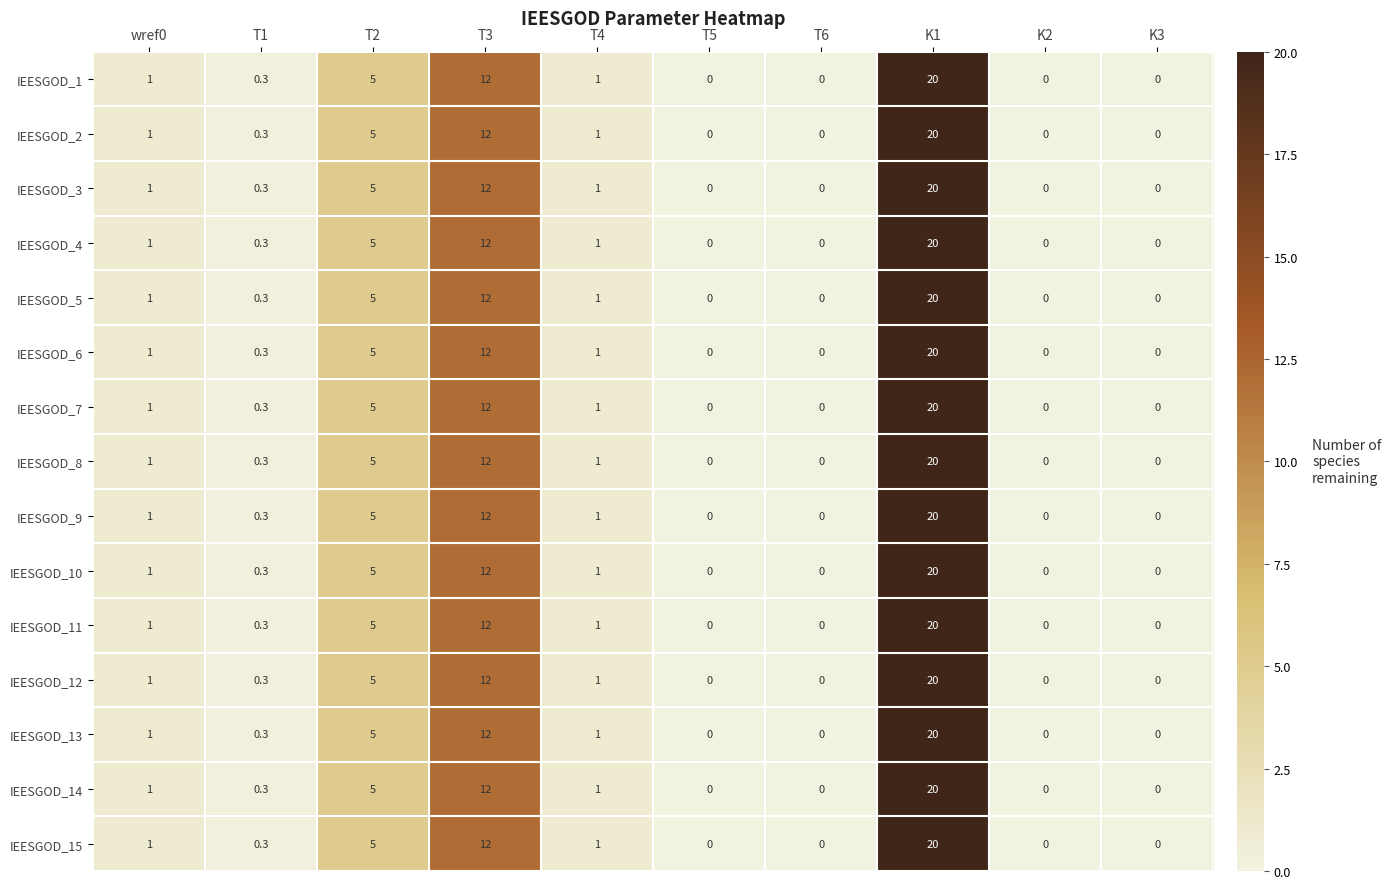

What is the sum of all IEESGOD_5 values?

39.3